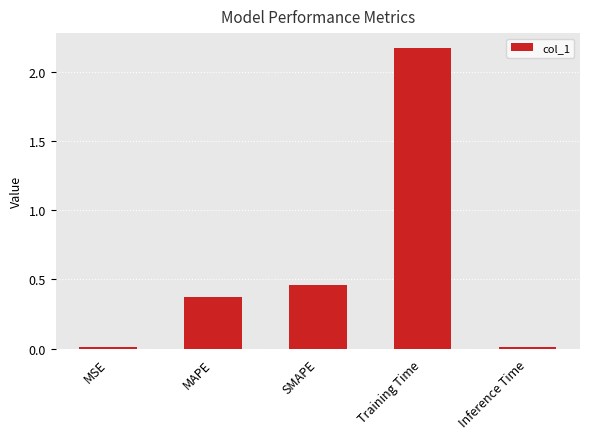

What is the sum of all values?

3.0